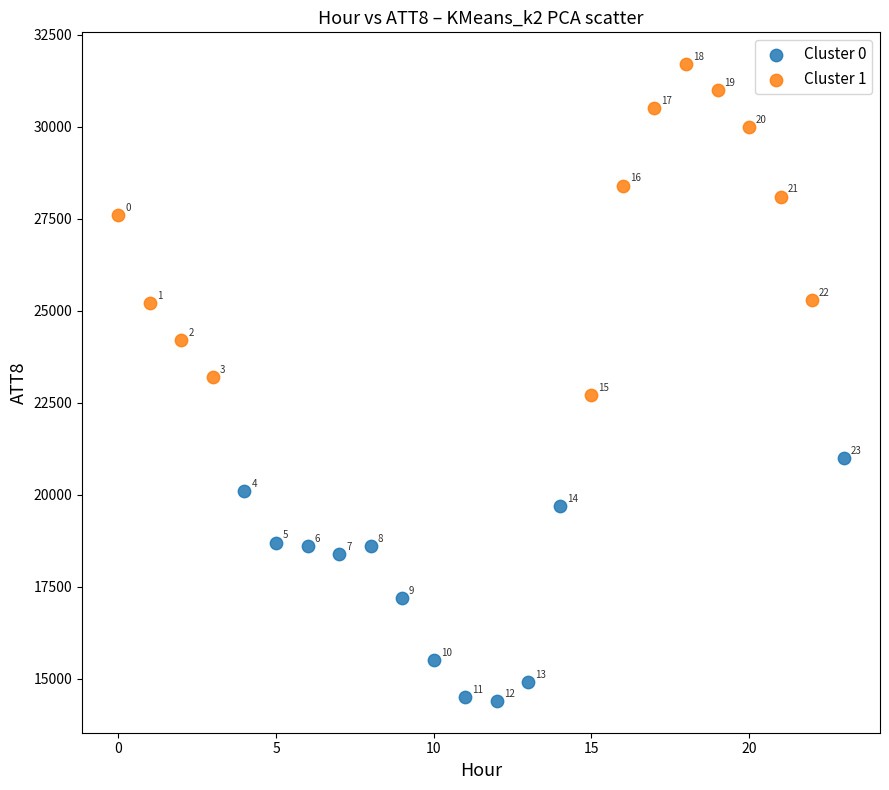

What are all the series names shown in the legend?

Cluster 0, Cluster 1